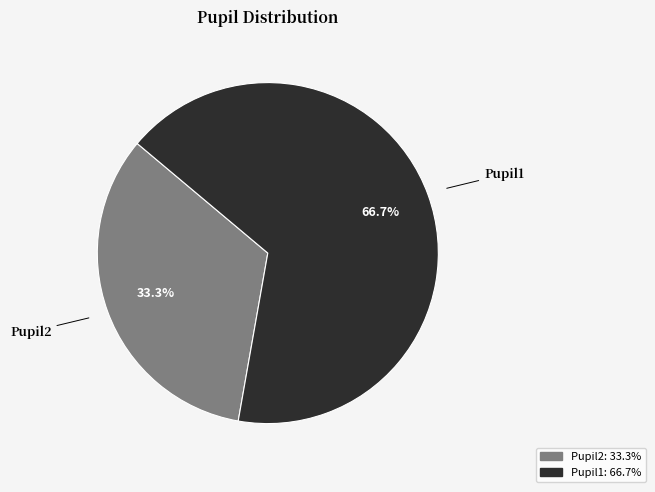

Does Pupil2 account for over 50% of the chart?

No